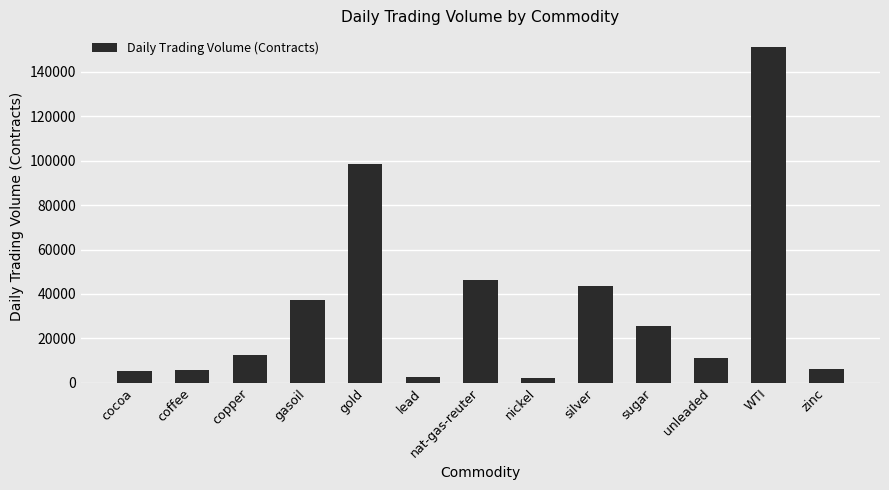

How many bars are there in total?

13